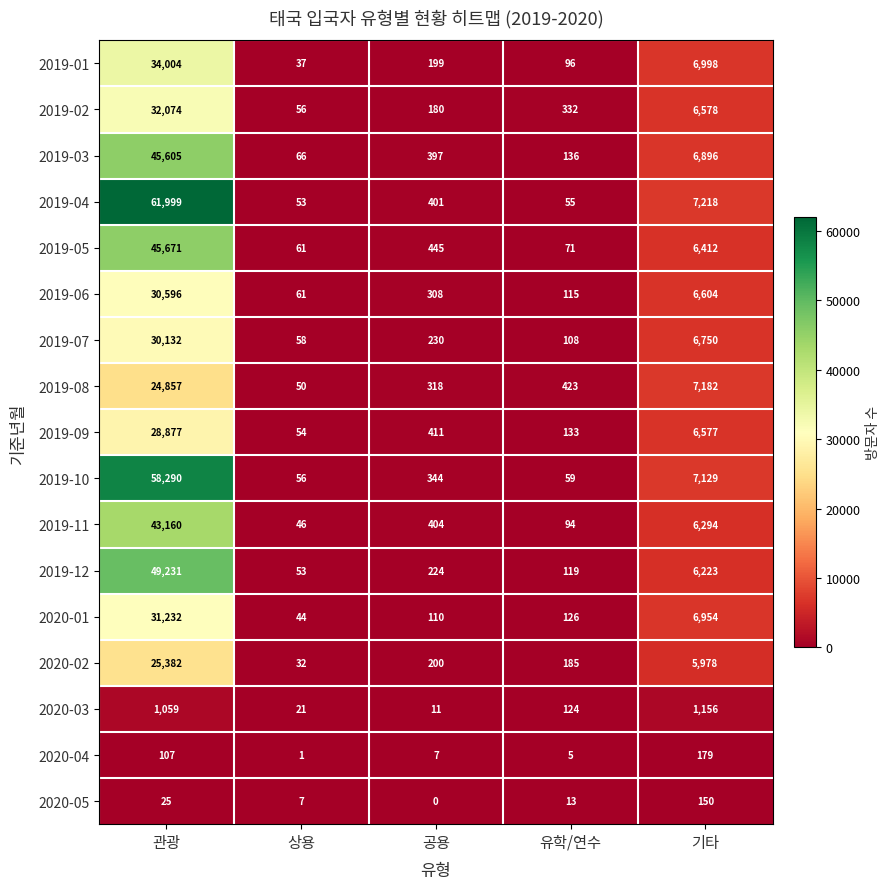

What is the sum of the 2020-04 values at 관광 and 상용?

108